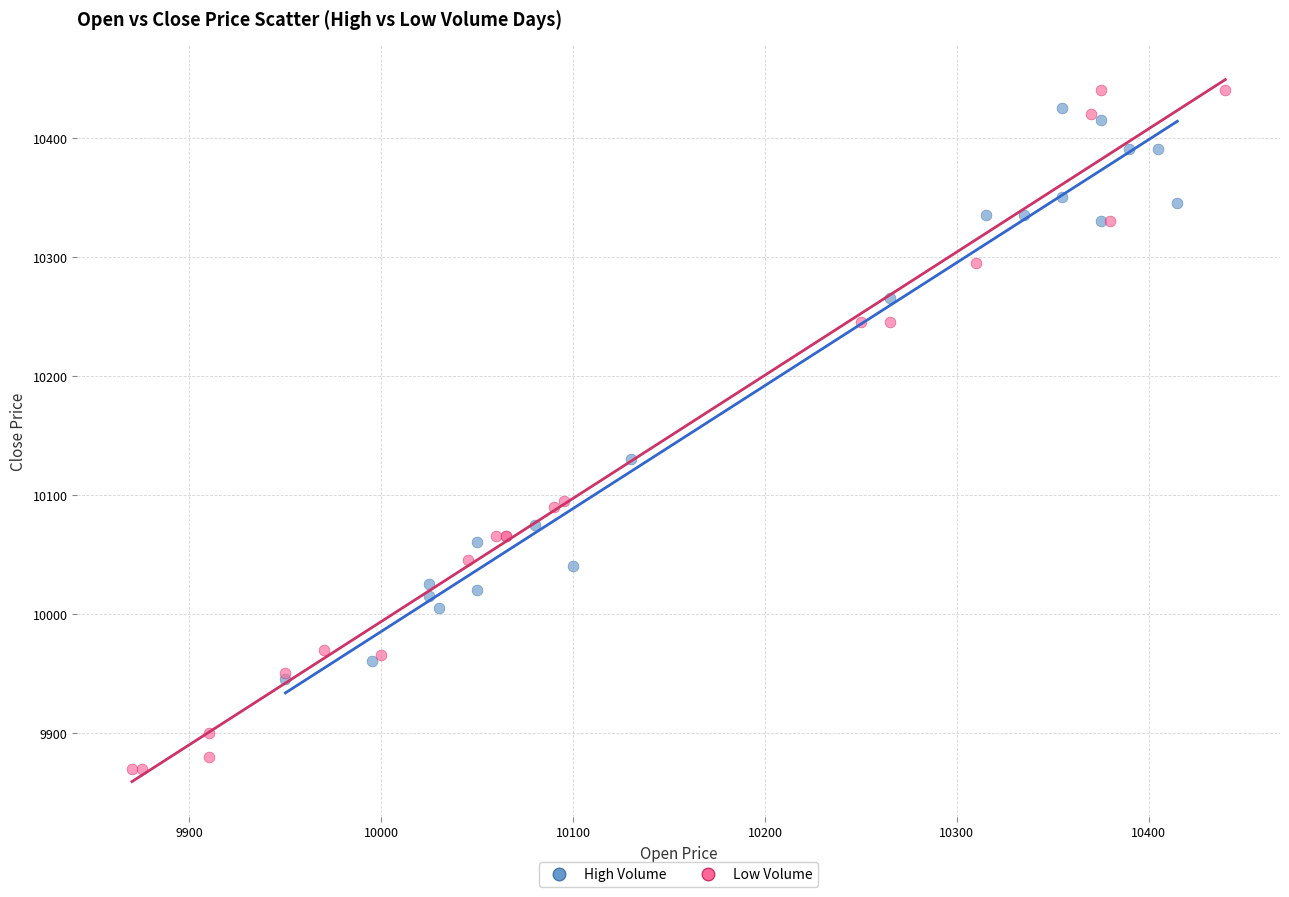

What are all the series names shown in the legend?

High Volume, Low Volume